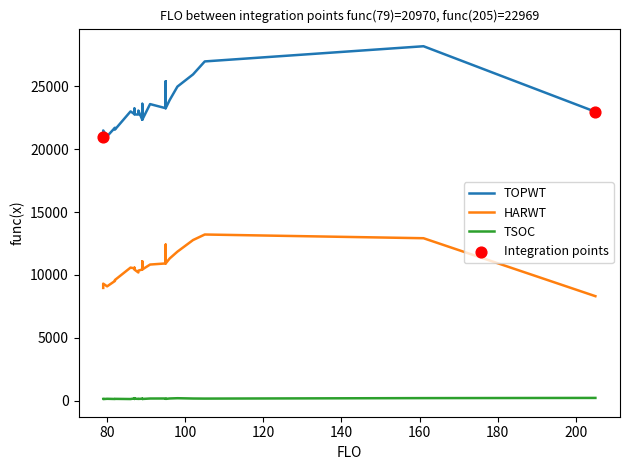

What is the total value across all series at 24?

33359